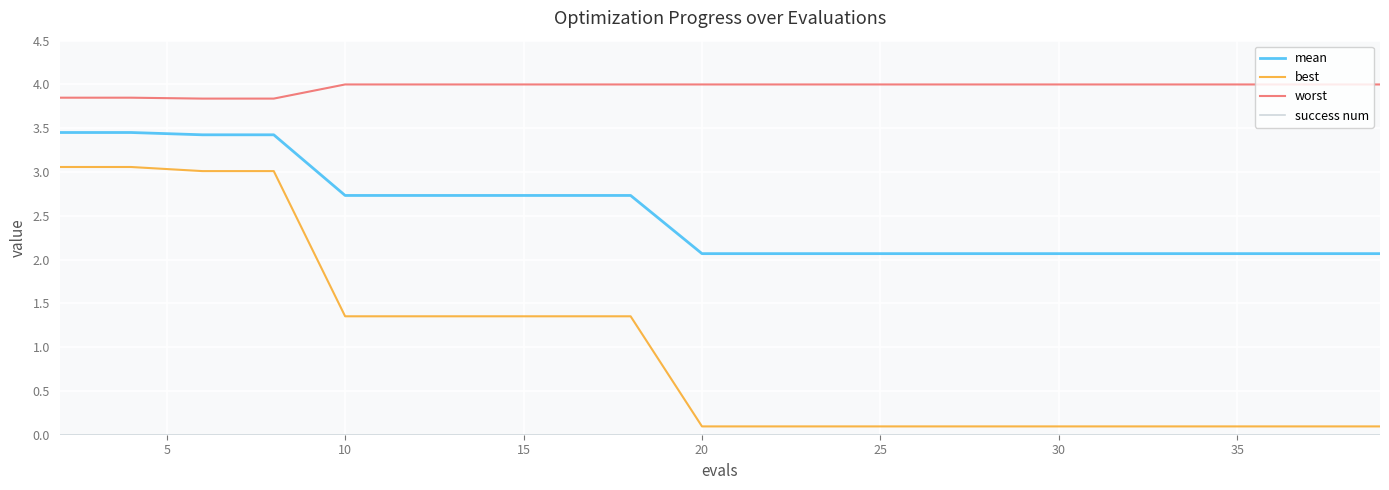

At how many categories does at least one series exceed 2?

20